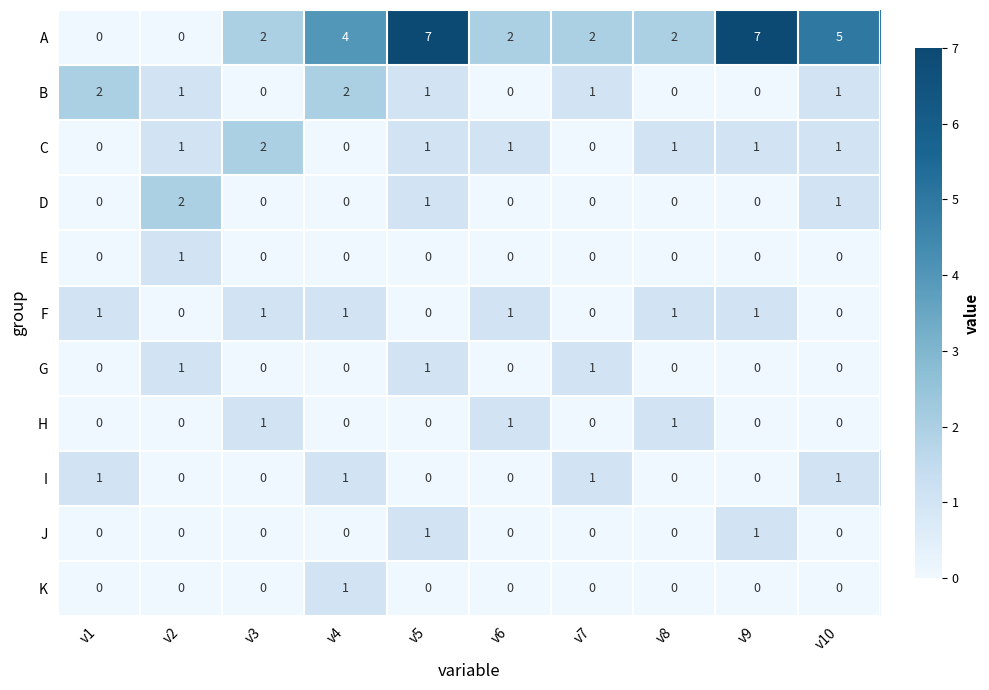

Which series has the widest spread of values?

A